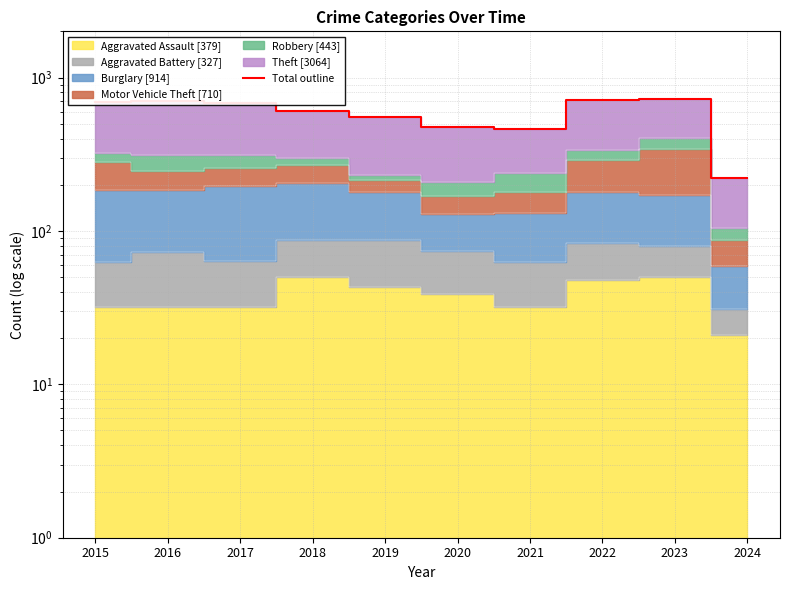

Count the number of categories in the chart.

10